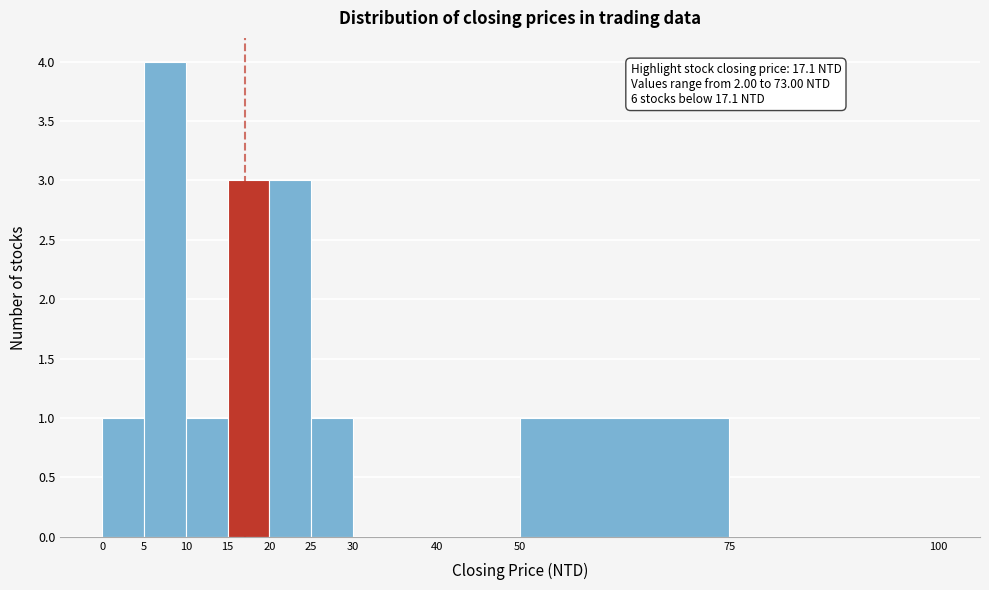

Which range on the x-axis has the tallest bar?

5 to 10